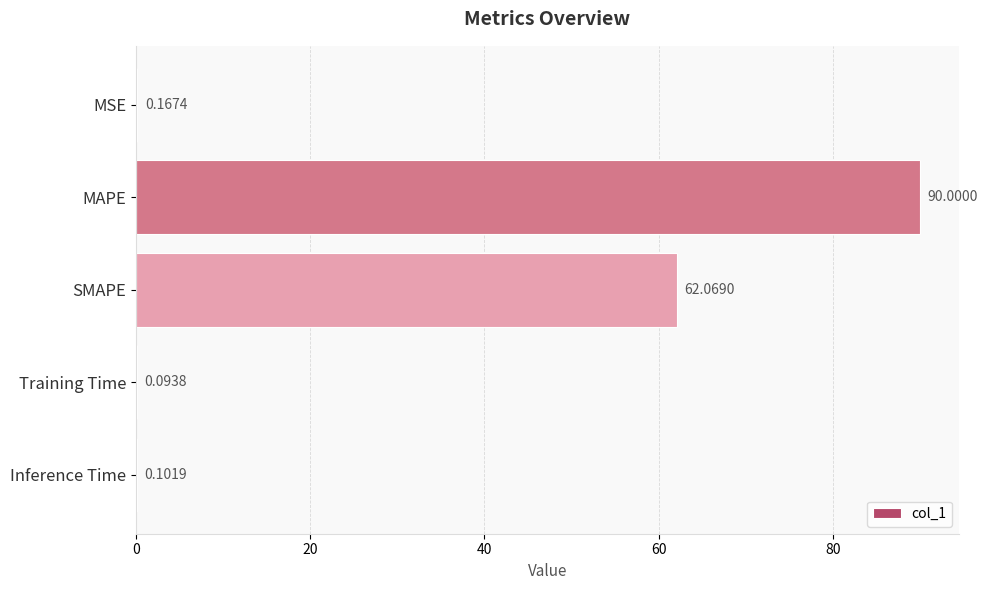

Where is the data nearest to the value 45?

SMAPE